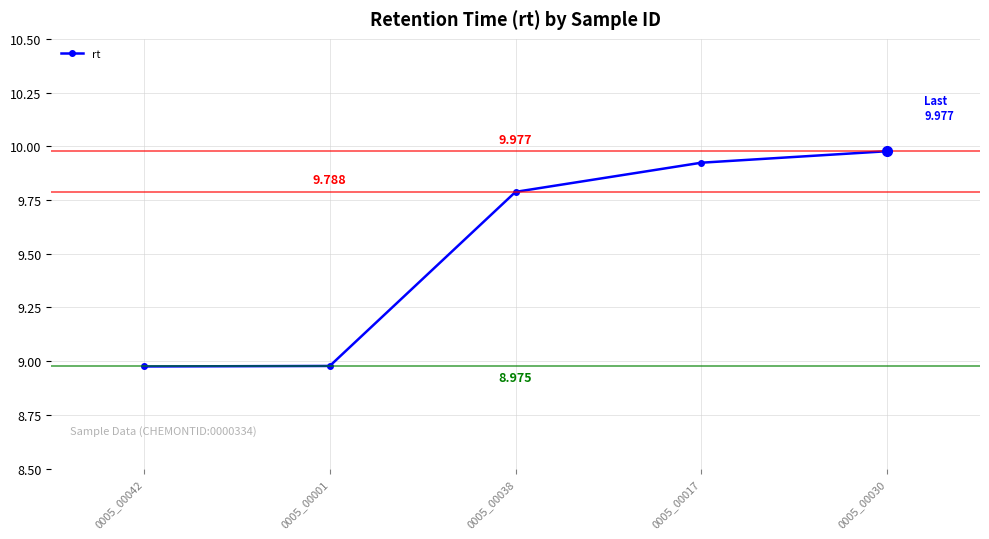

Reading right to left, extract all data points from this chart.

0005_00030=10.0	0005_00017=9.9	0005_00038=9.8	0005_00001=9.0	0005_00042=9.0